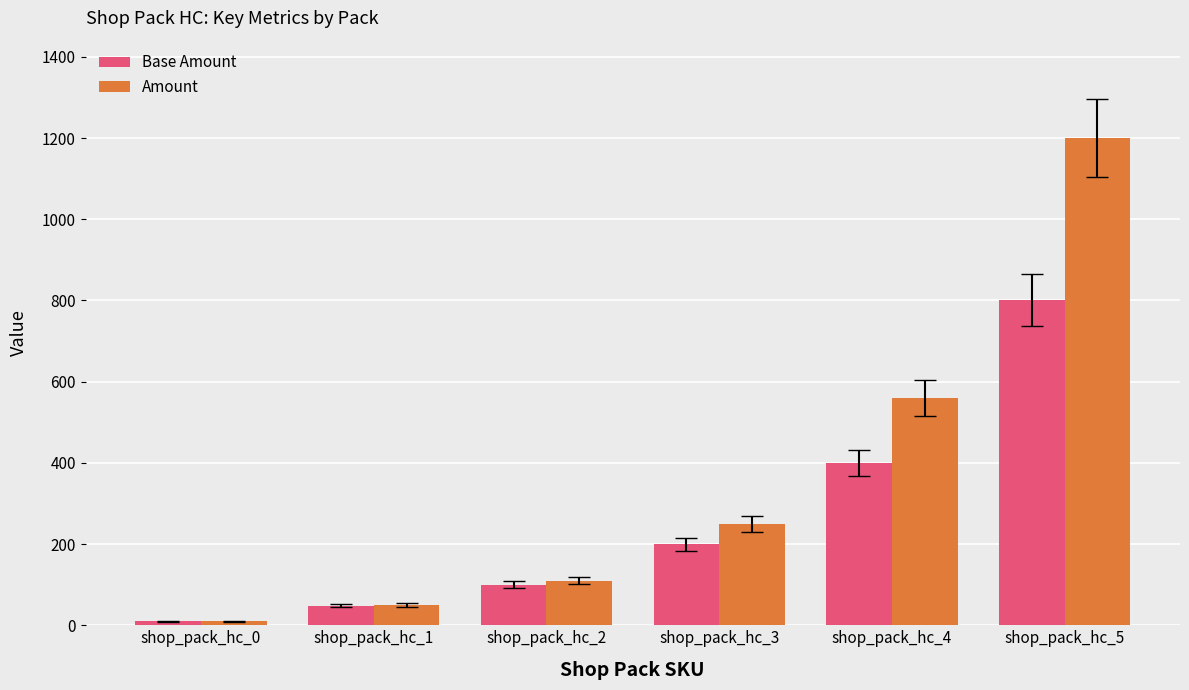

What is the difference between the maximum and minimum values in the Amount series?

1190